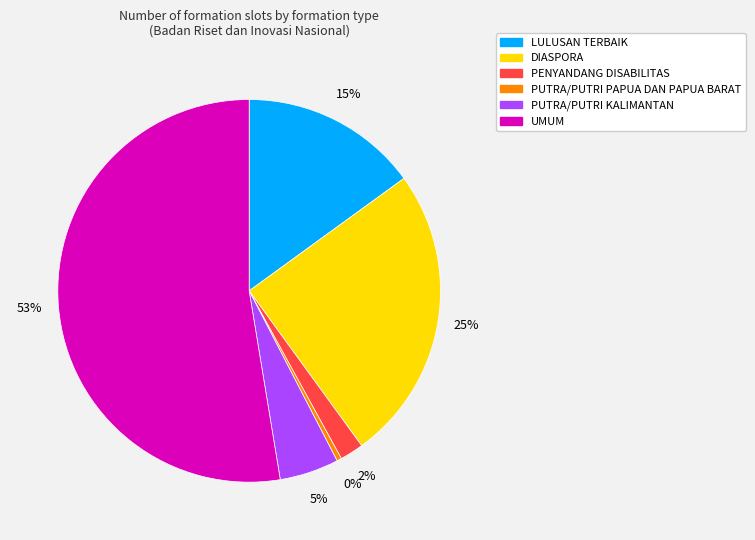

Between LULUSAN TERBAIK and PENYANDANG DISABILITAS, which is larger?

LULUSAN TERBAIK